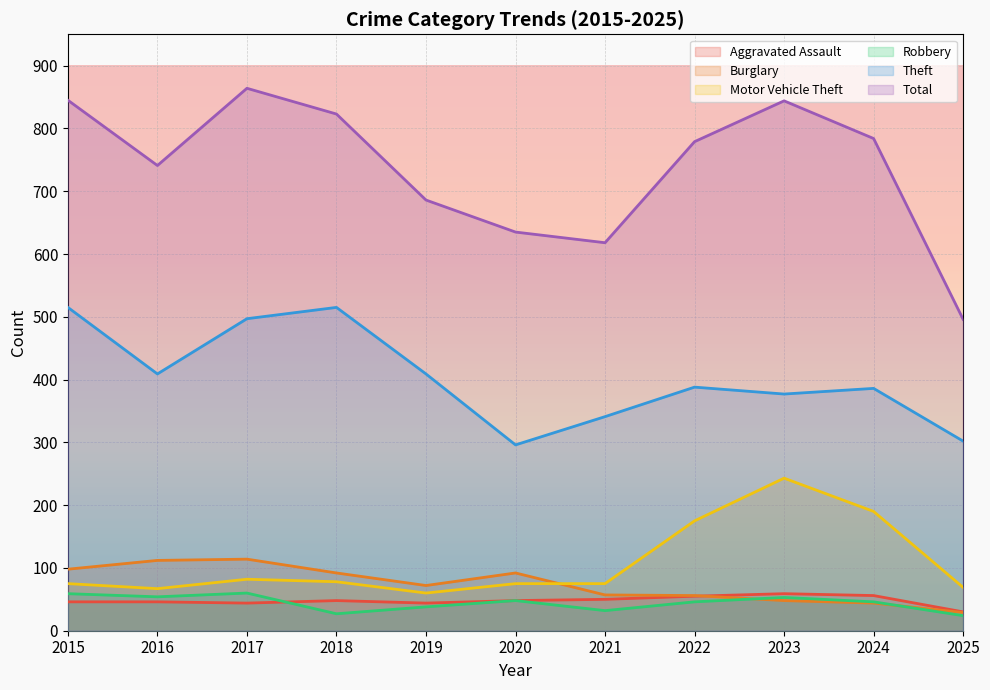

True or false: Motor Vehicle Theft and Theft cross at least once.

False